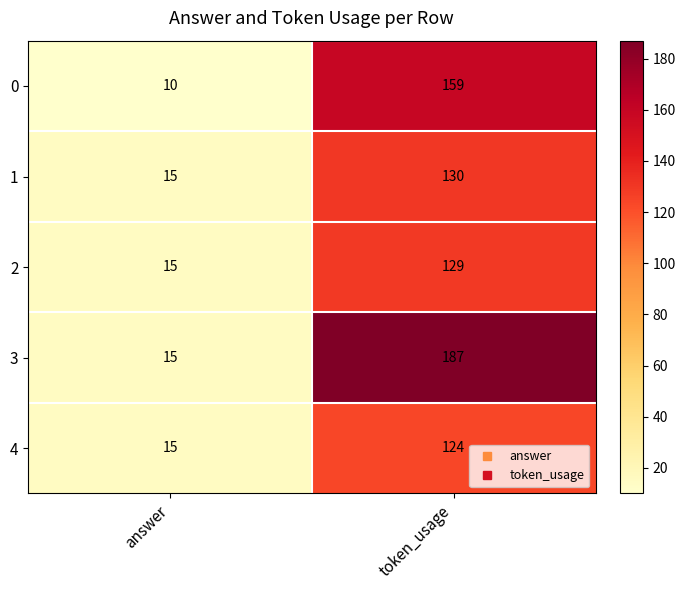

At token_usage, list the series in order from smallest to largest.

4, 2, 1, 0, 3